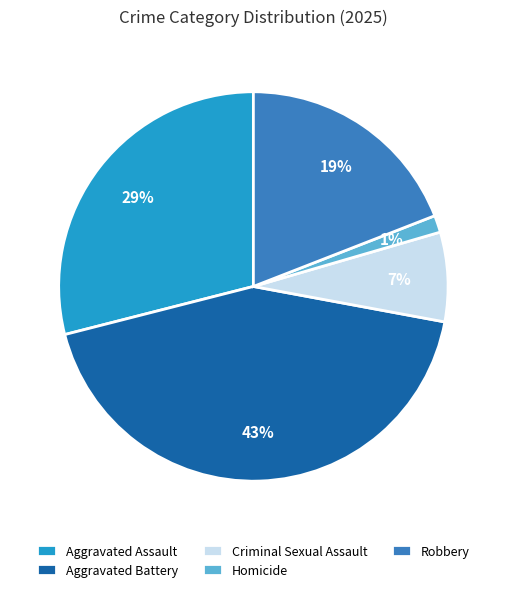

What is the ratio of the value at Robbery to the value at Aggravated Battery?

0.4